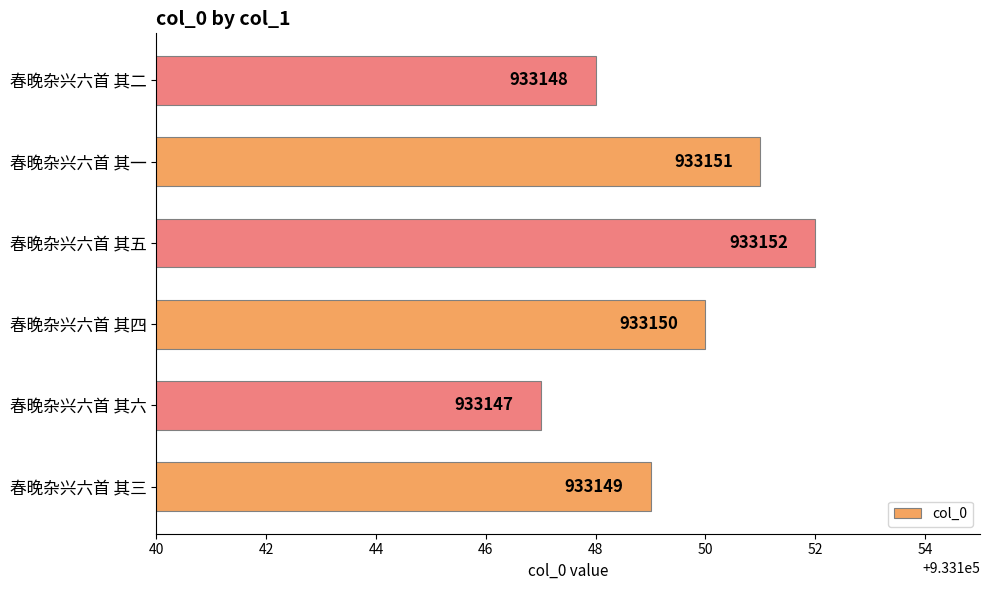

Reading top to bottom, extract all data points from this chart.

春晚杂兴六首 其二=933148	春晚杂兴六首 其一=933151	春晚杂兴六首 其五=933152	春晚杂兴六首 其四=933150	春晚杂兴六首 其六=933147	春晚杂兴六首 其三=933149